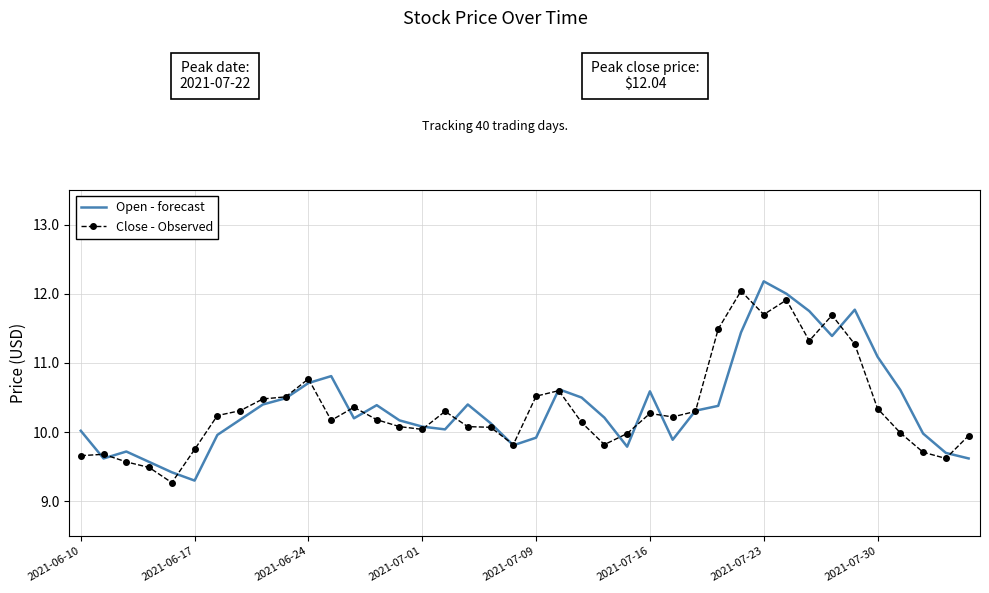

Rank the series by their maximum value, from highest to lowest.

Open - forecast, Close - Observed